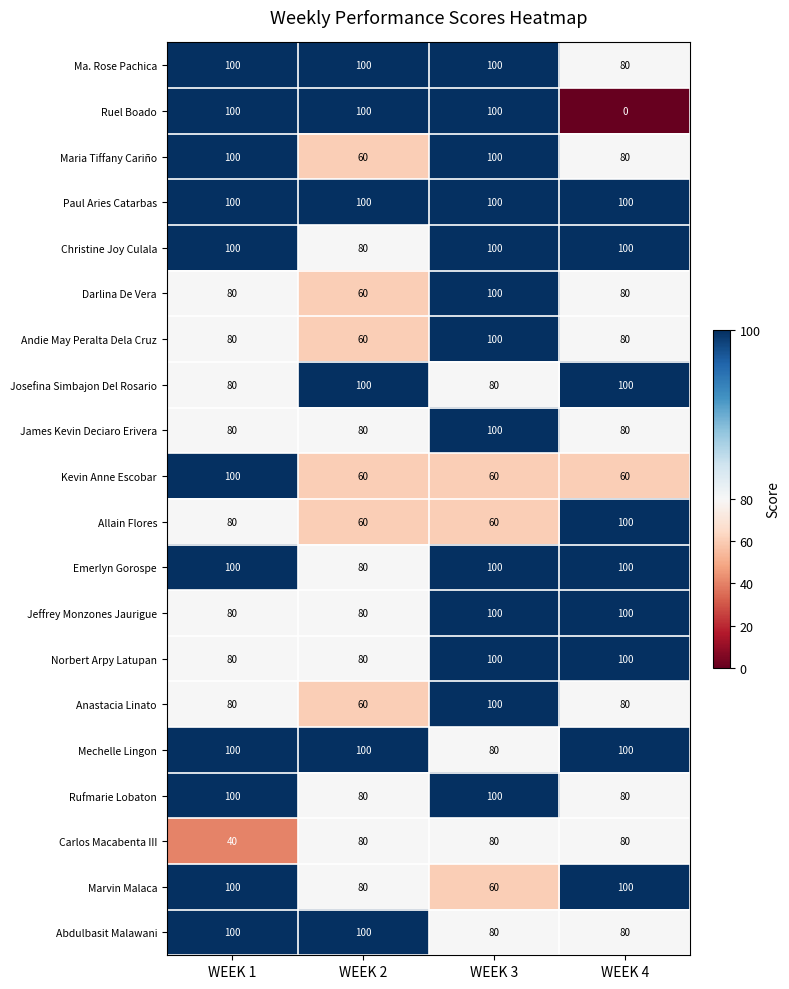

The value of Jeffrey Monzones Jaurigue at WEEK 2 is 80. True or false?

True